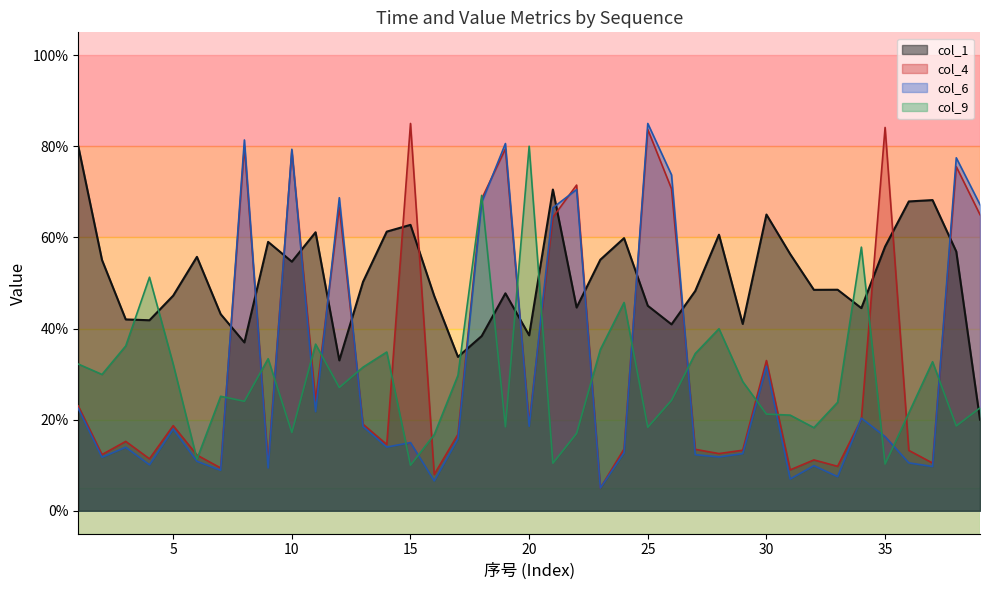

Rank the series by their maximum value, from highest to lowest.

col_4, col_6, col_1, col_9